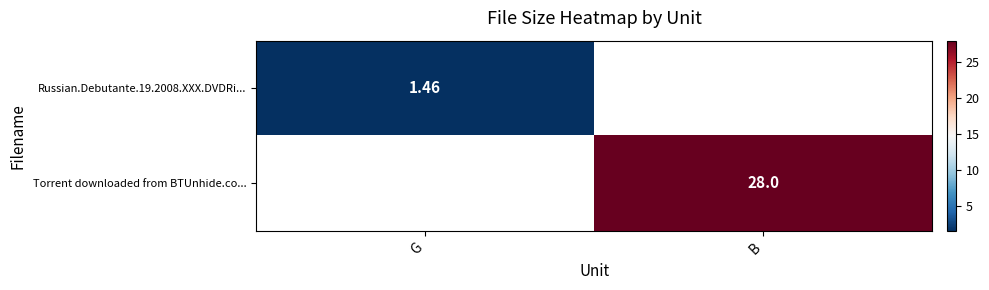

At B, list the series in order from smallest to largest.

Russian.Debutante.19.2008.XXX.DVDRi..., Torrent downloaded from BTUnhide.co...